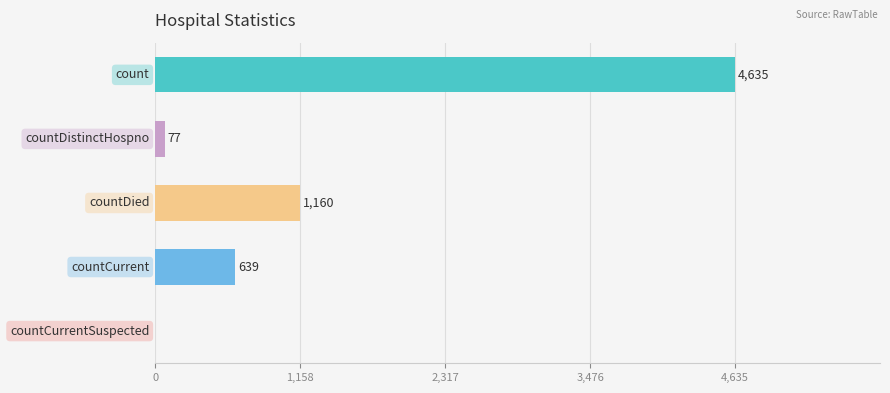

What is the maximum value shown in the chart?

4635